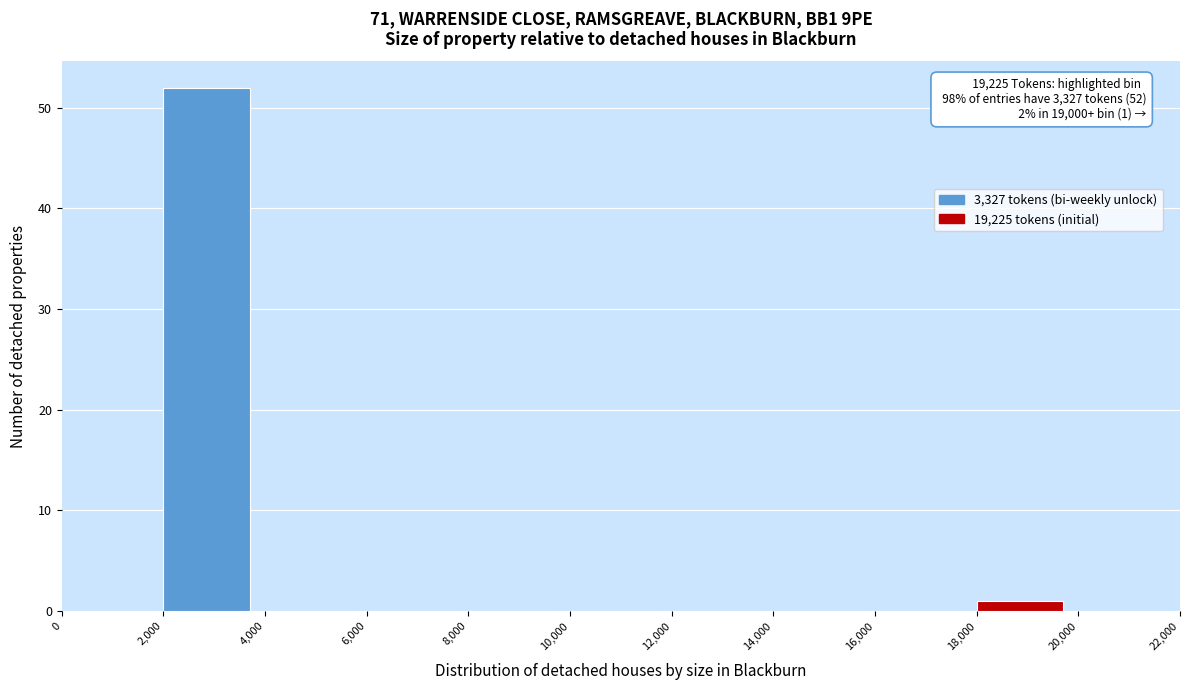

Over which range of the x-axis is the bar tallest?

2,000 to 4,000